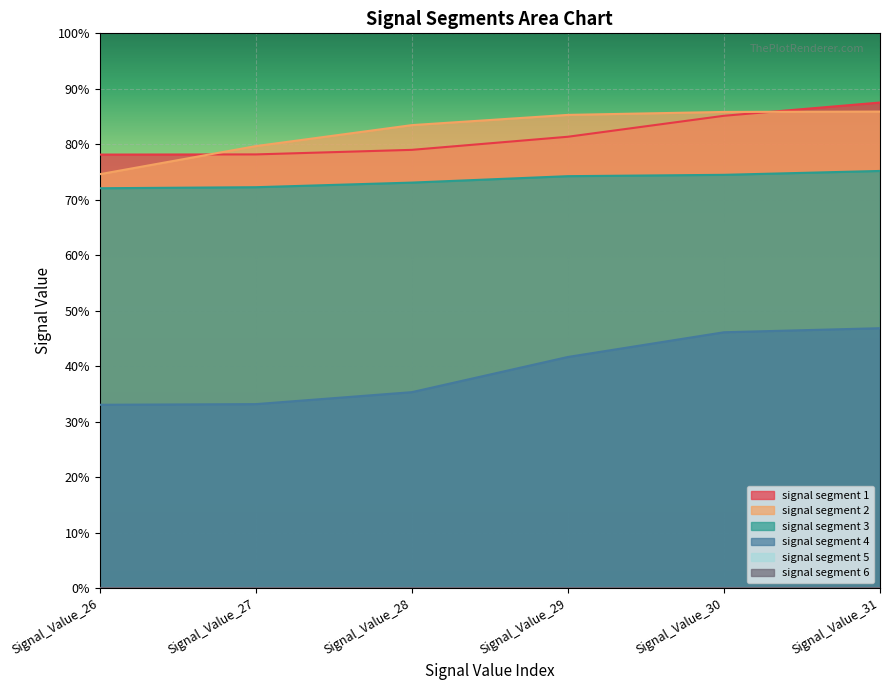

Which category has the highest value in the signal segment 3 series?

Signal_Value_31